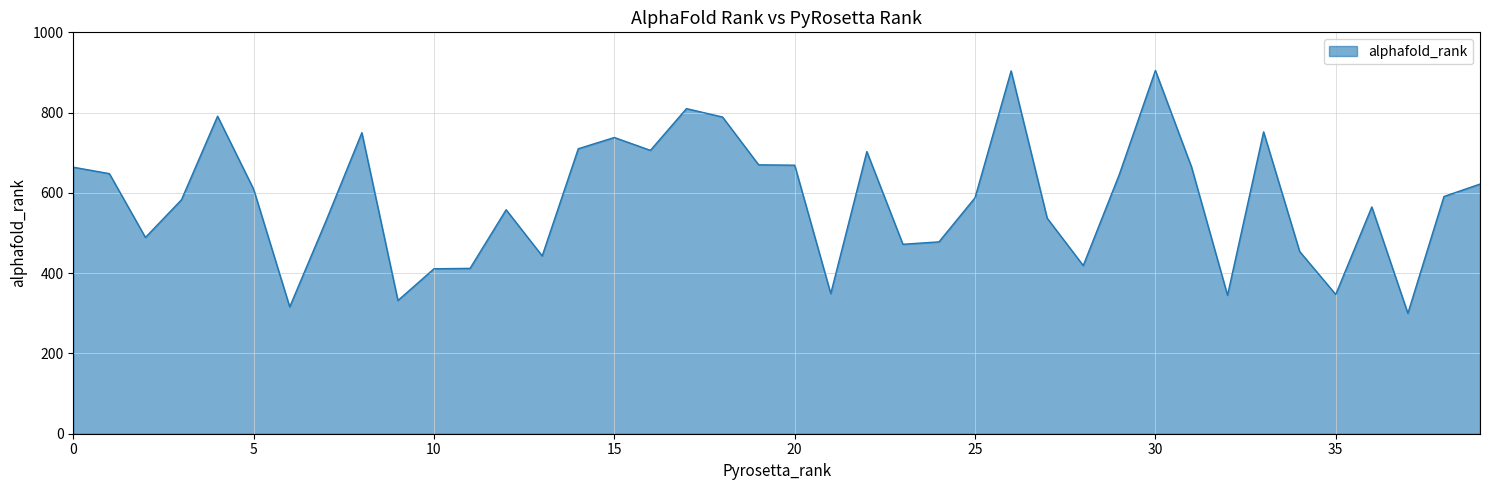

What is the greatest value displayed?

905